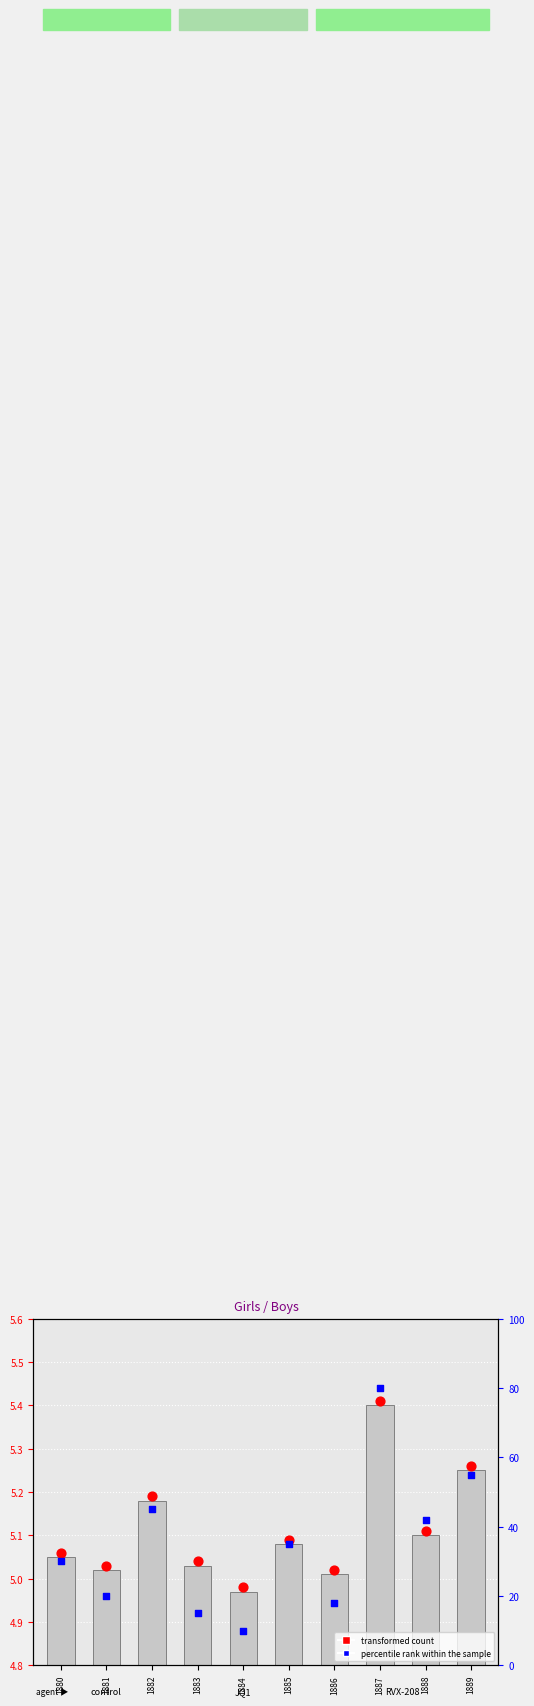

Is the value of percentile rank within the sample at 1881 greater than the value of transformed count at 1888?

Yes